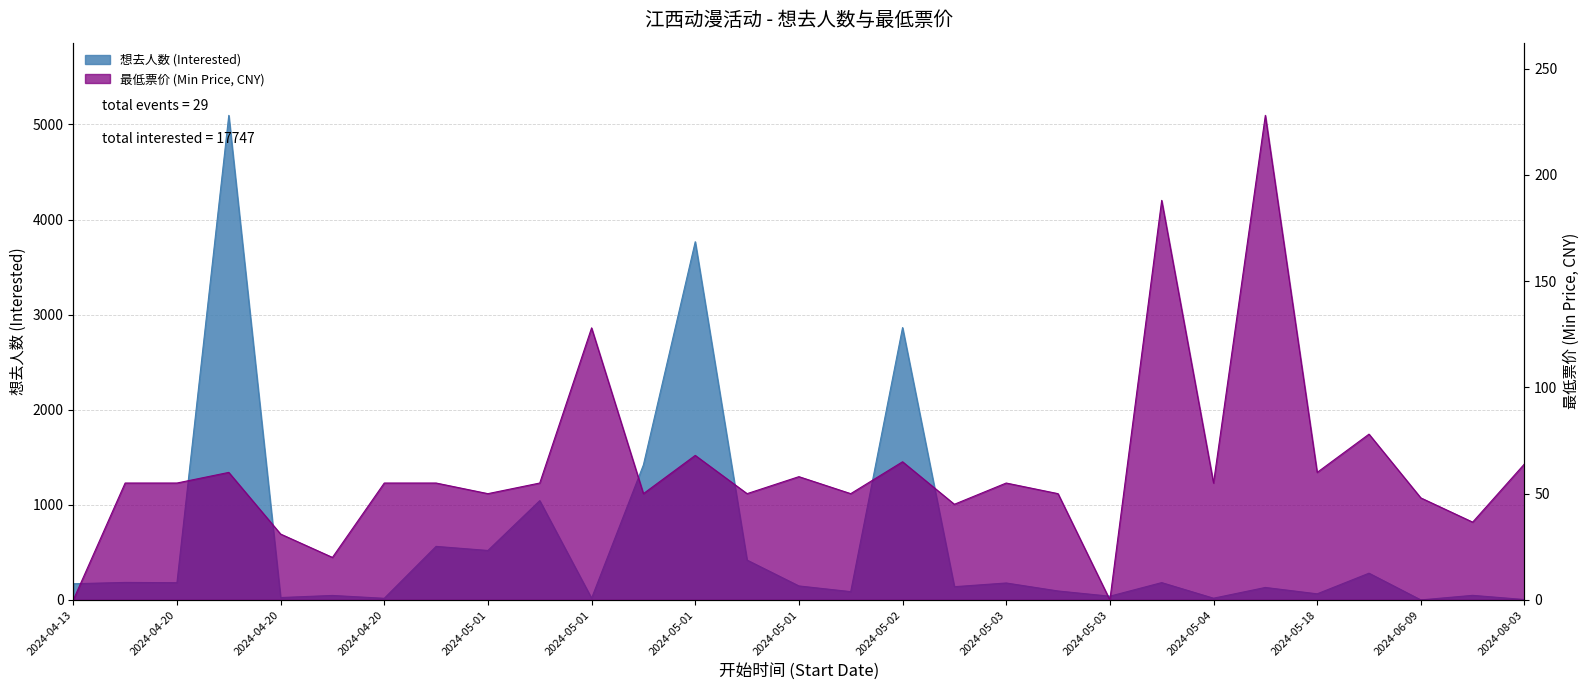

Where is 想去人数 (Interested) nearest to the value 2548?

2024-05-02